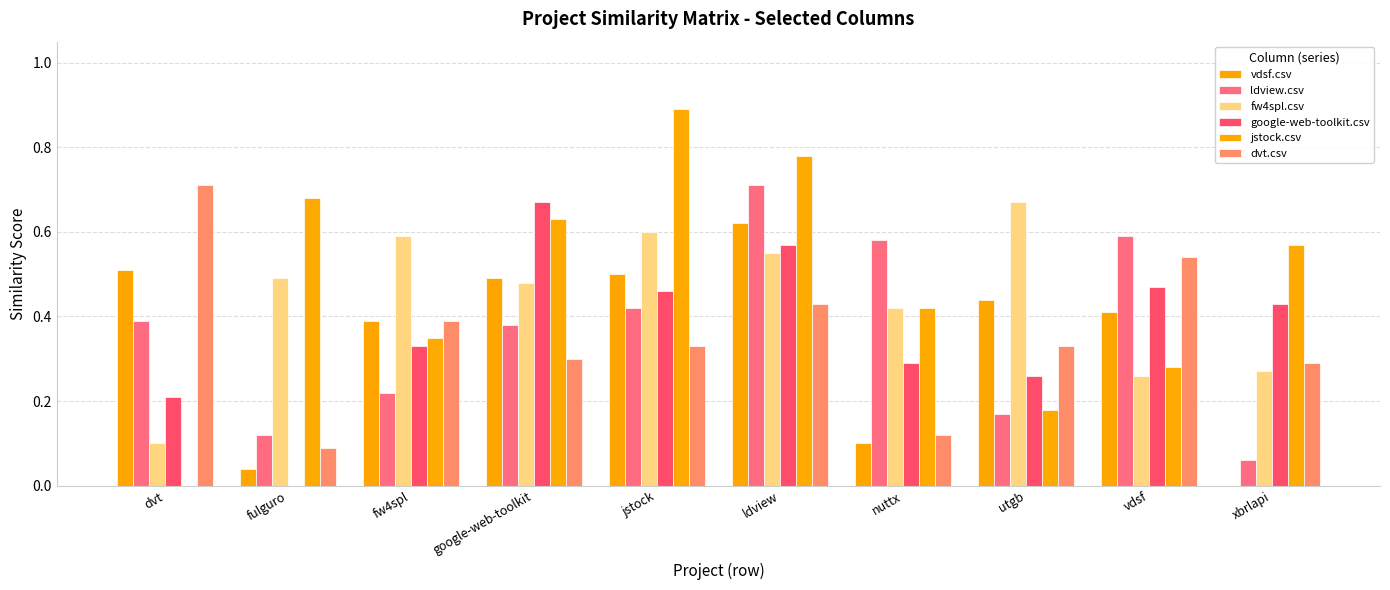

Count the number of categories in the chart.

10